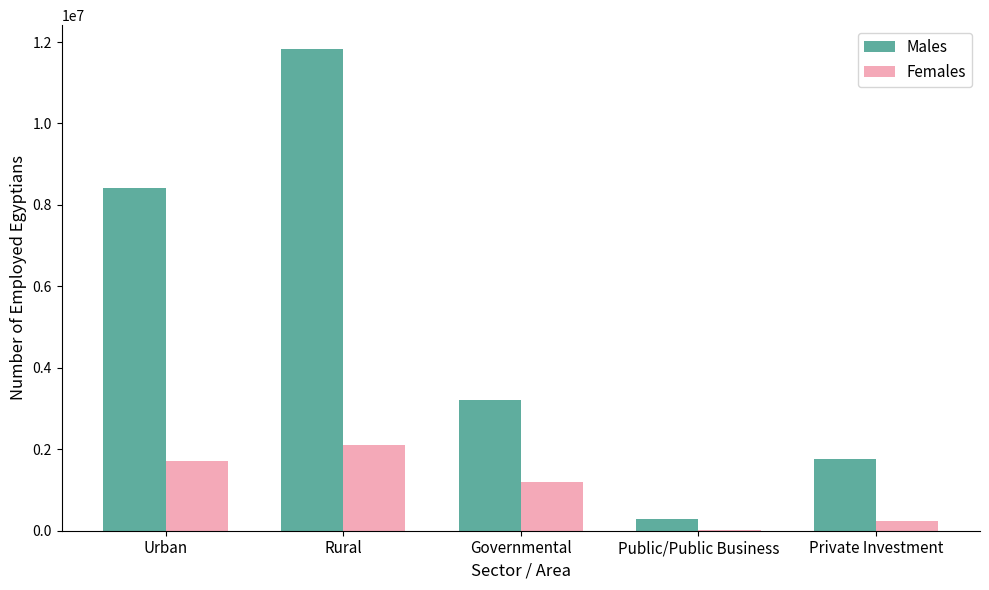

What is the sum of the Females values at Urban and Governmental?

2889022